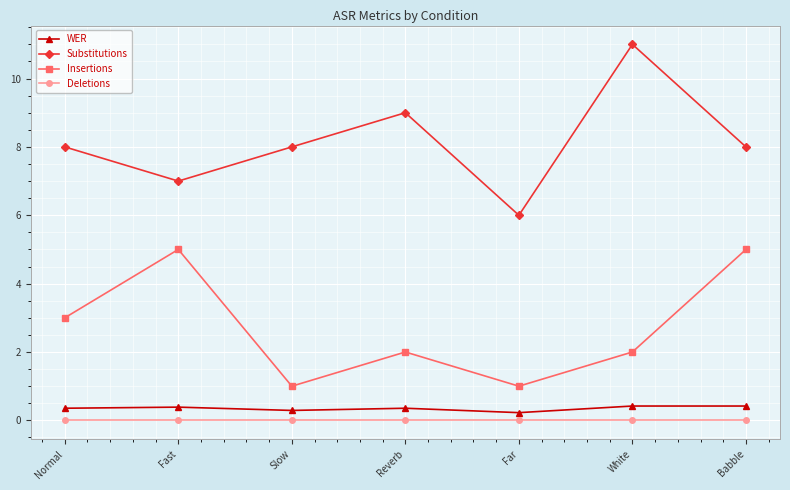

True or false: Insertions has a value of 3.0 at Normal.

True